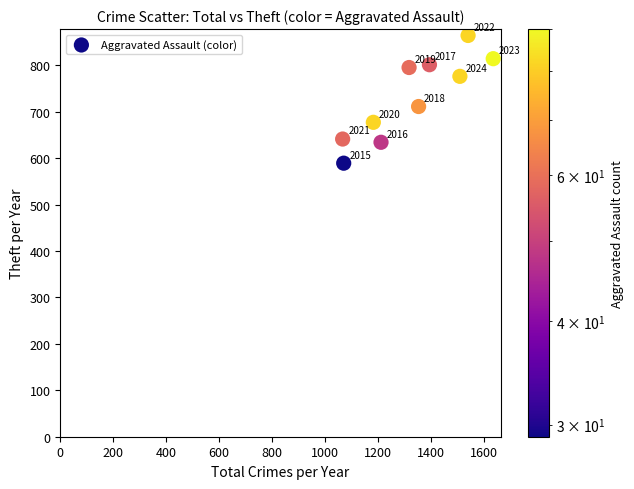

What Y value in the scatter plot is closest to 726?

711